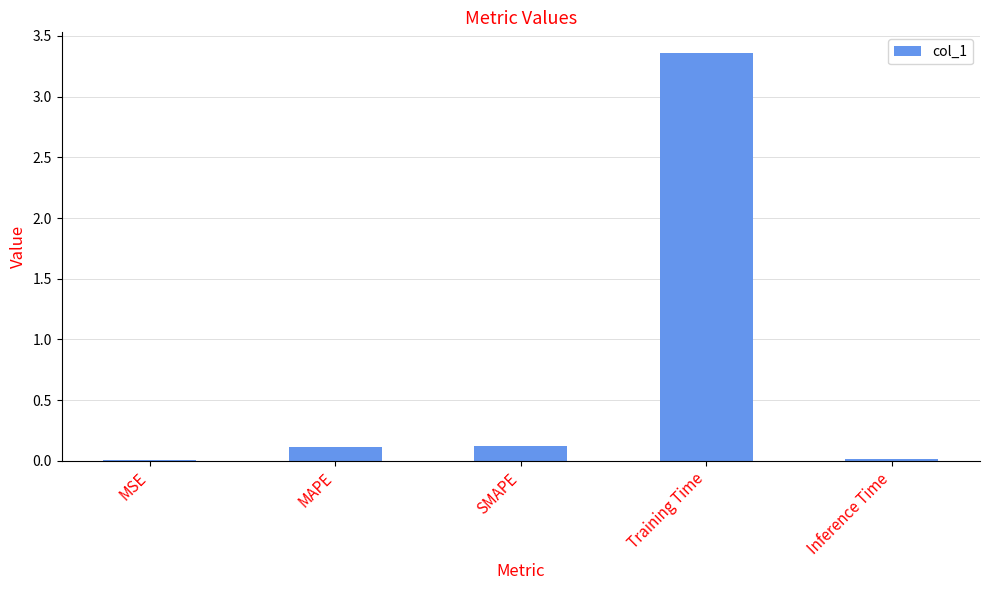

The chart shows a value of 0.0 at MAPE. True or false?

False